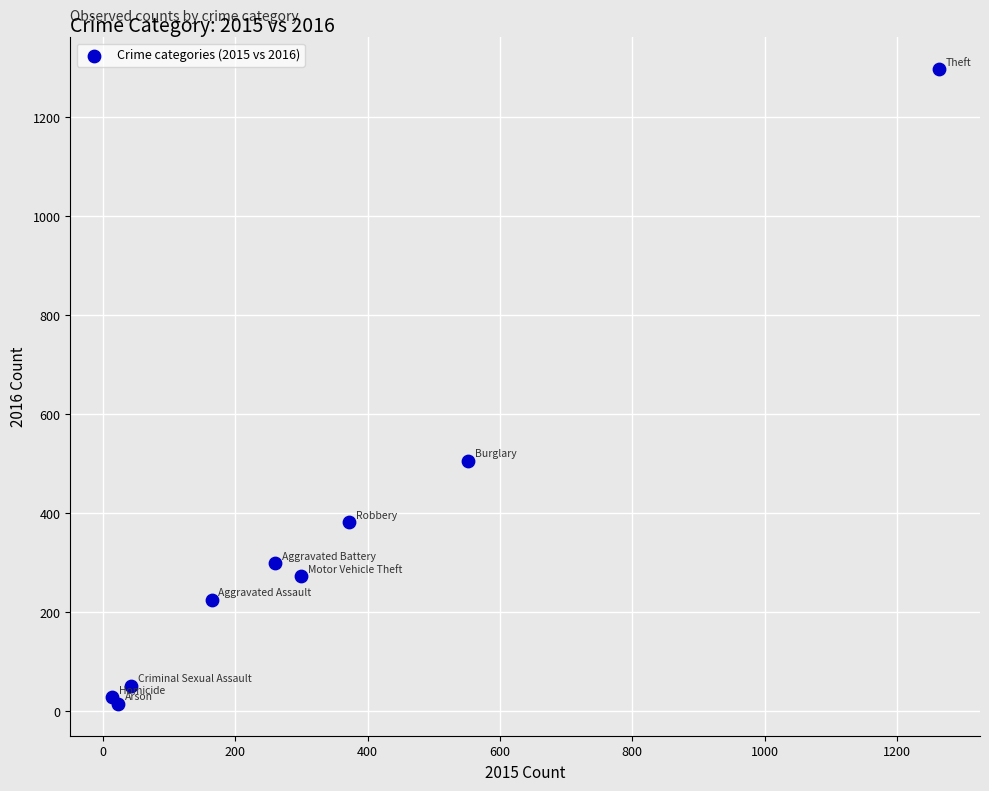

What Y value in the scatter plot is closest to 655?

505